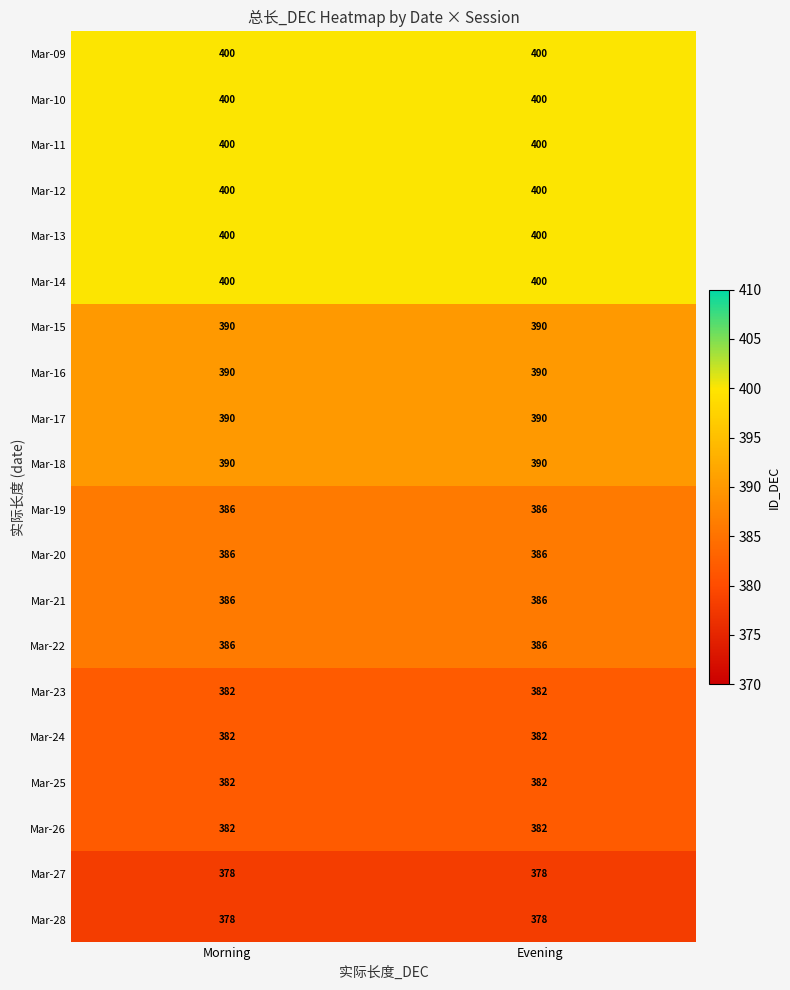

What is the spread (max minus min) of values at Evening?

22